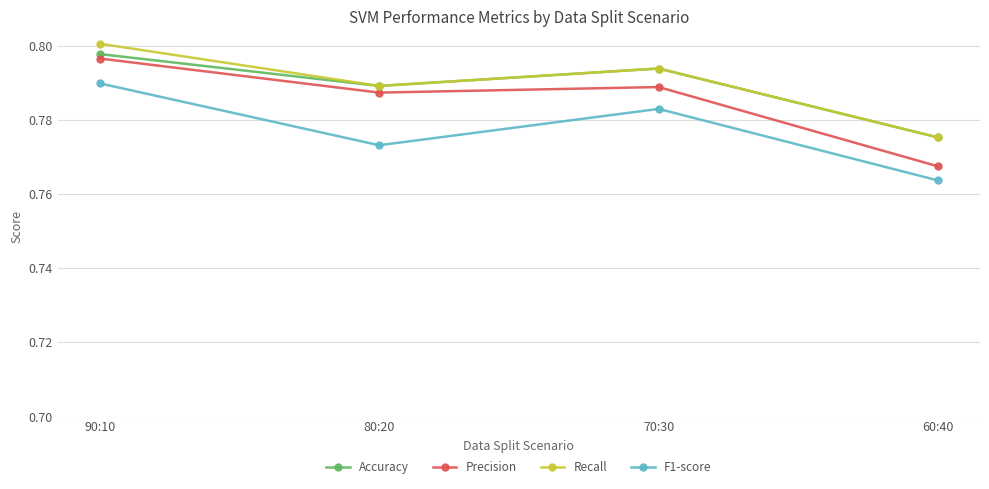

True or false: Accuracy and Precision intersect in this chart.

False